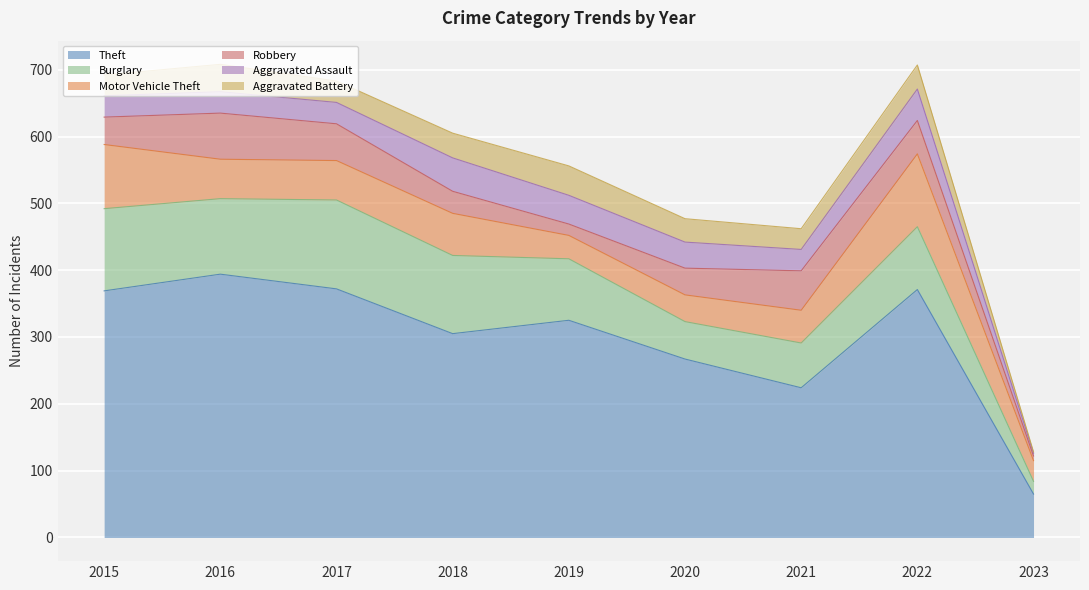

What is the minimum value for Aggravated Battery?

2